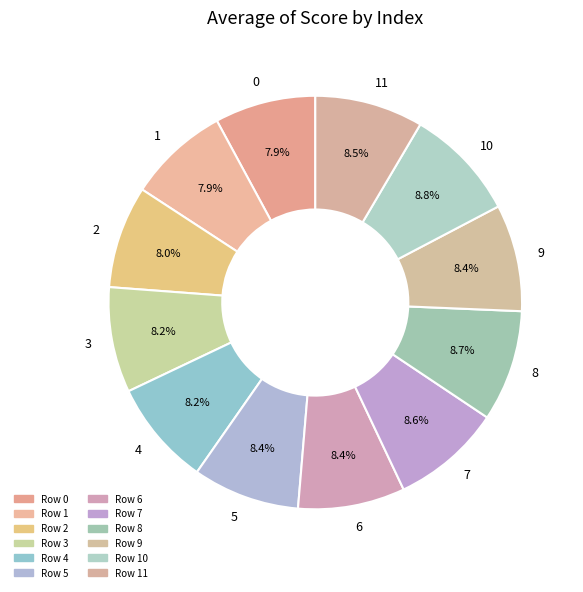

Is there any slice that represents more than half of the pie?

No